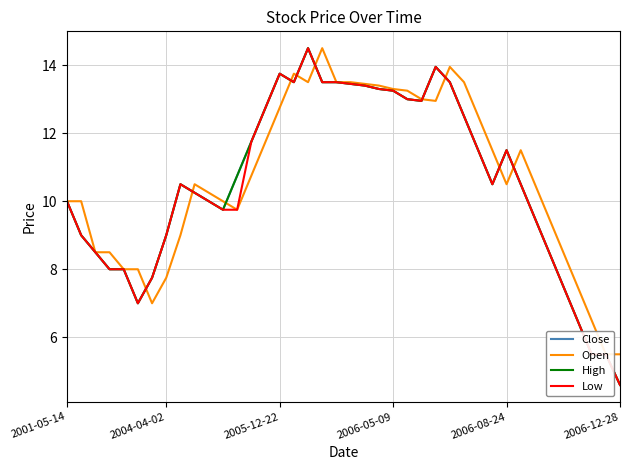

Rank the series by their maximum value, from lowest to highest.

Close, Open, High, Low